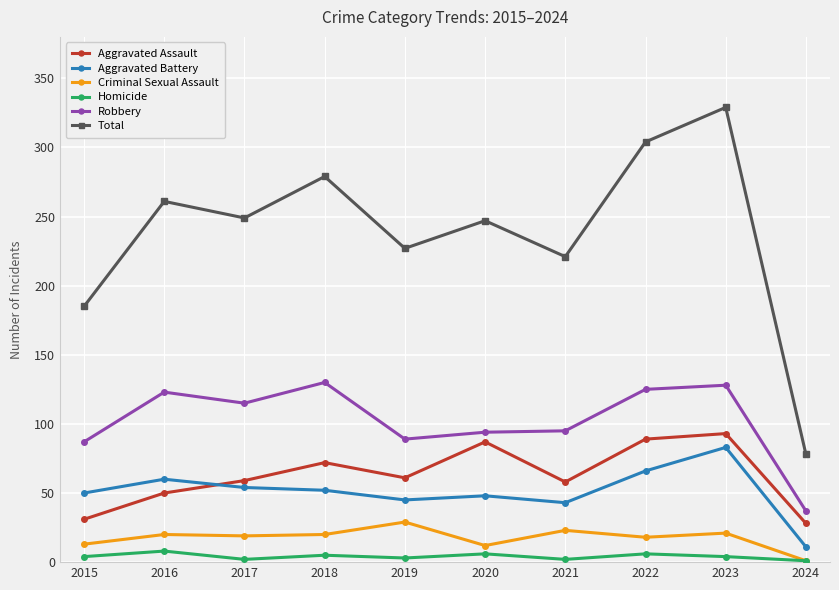

True or false: Homicide has more than 0 interior local peaks.

True